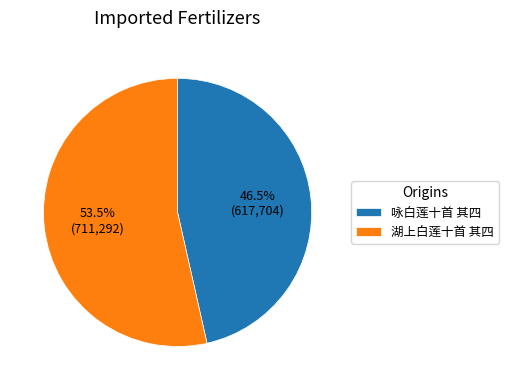

What percentage is NOT represented by 湖上白莲十首 其四?

46.5%